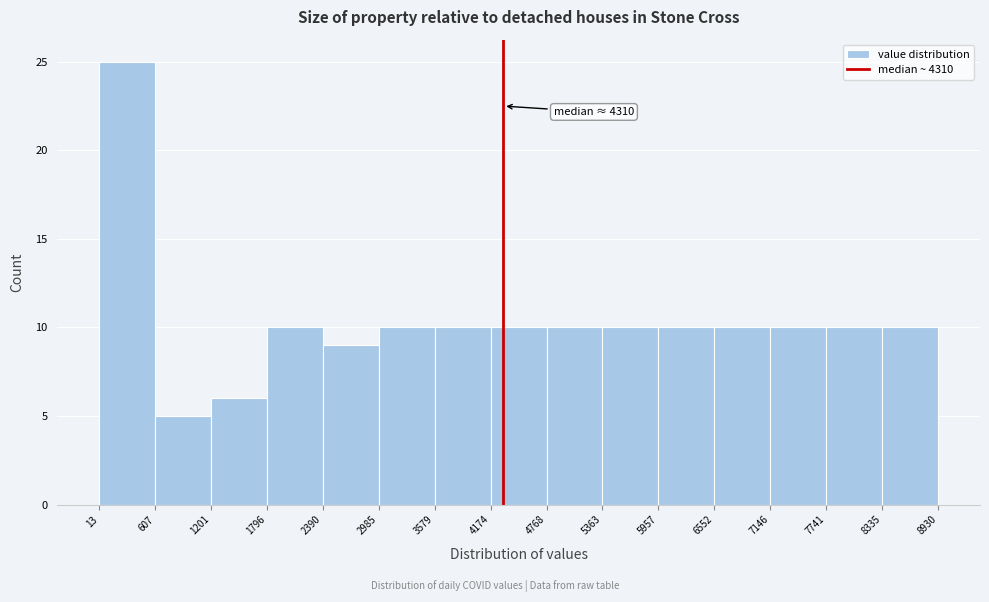

Over which range of the x-axis is the bar tallest?

13 to 607